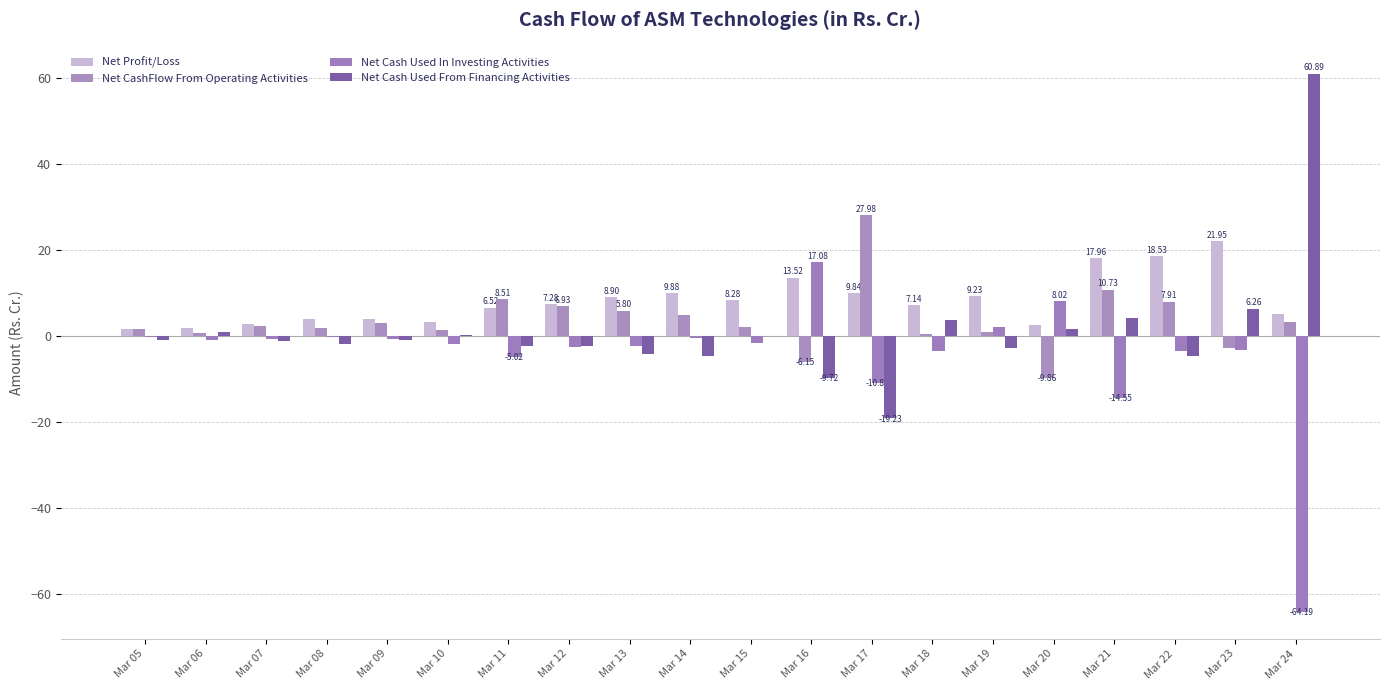

What is the difference between the Net Cash Used From Financing Activities values at Mar 14 and Mar 15?

4.6